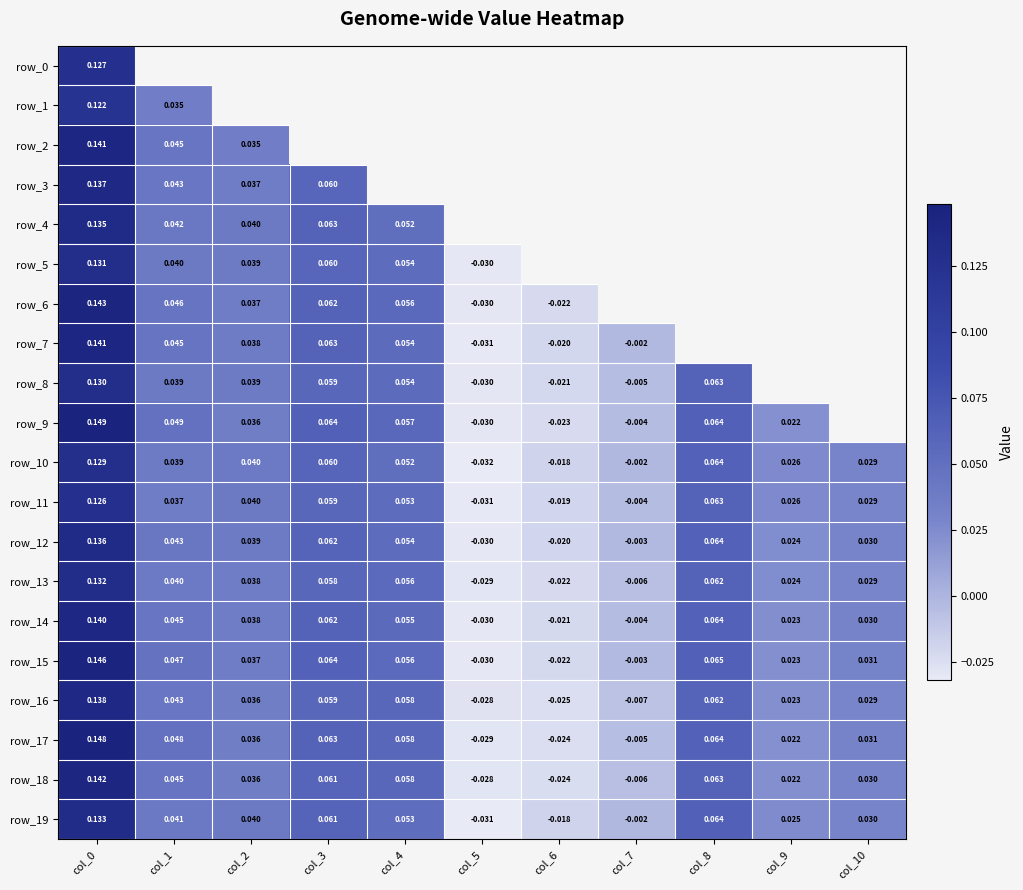

Count the number of data series in this chart.

20